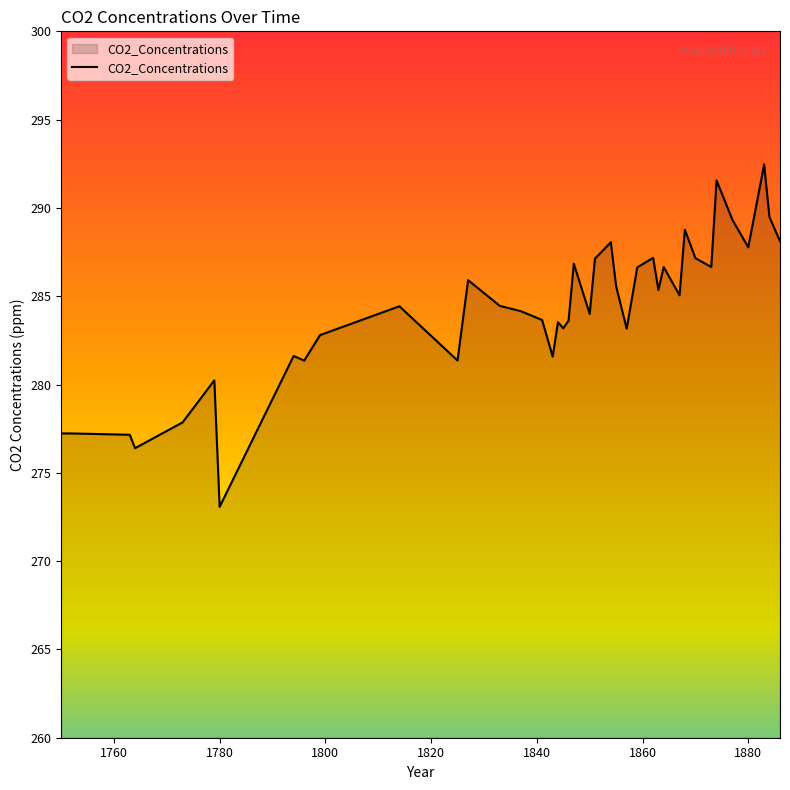

What is the maximum value shown in the chart?

292.5